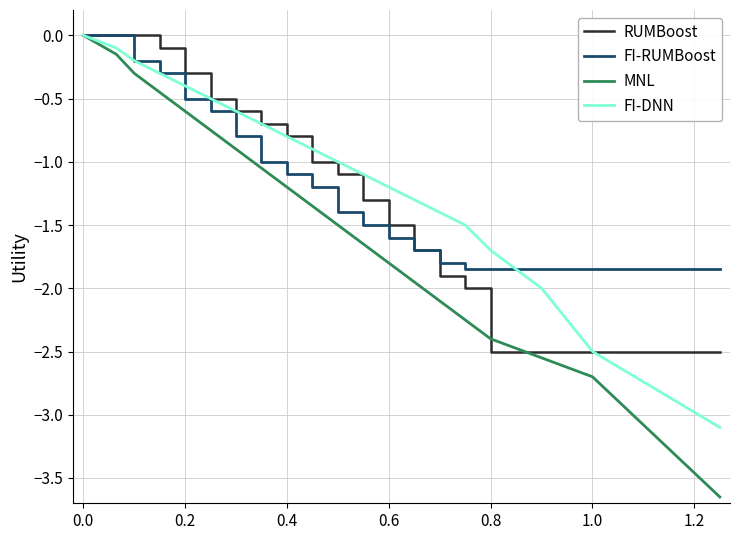

How many values in the RUMBoost series exceed -1?

9